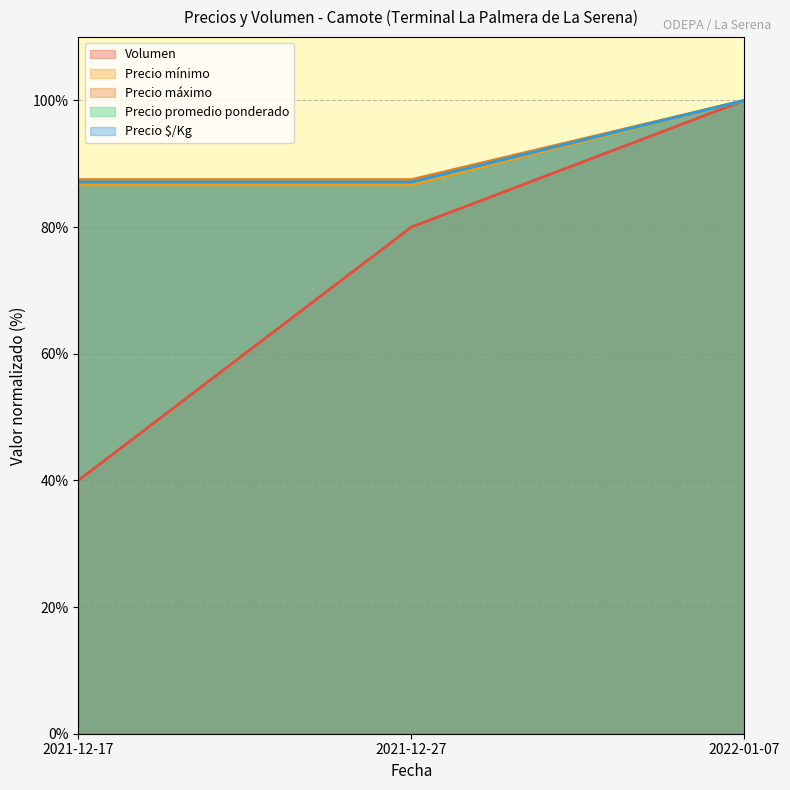

The value of Precio promedio ponderado at 2022-01-07 is 100.0. True or false?

True